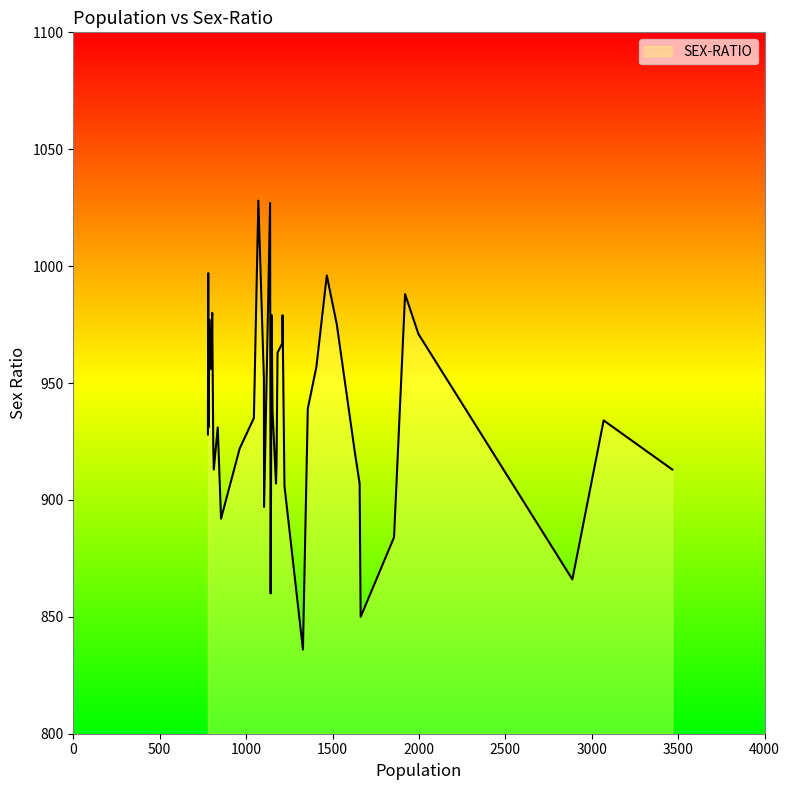

What is the maximum value shown in the chart?

1028